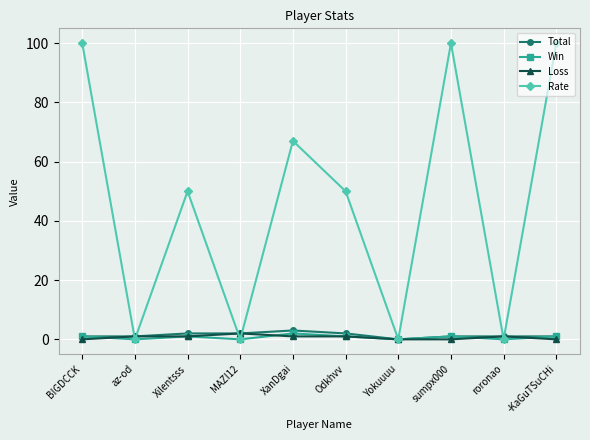

What is the label of the 10th point from the right?

BIGDCCK